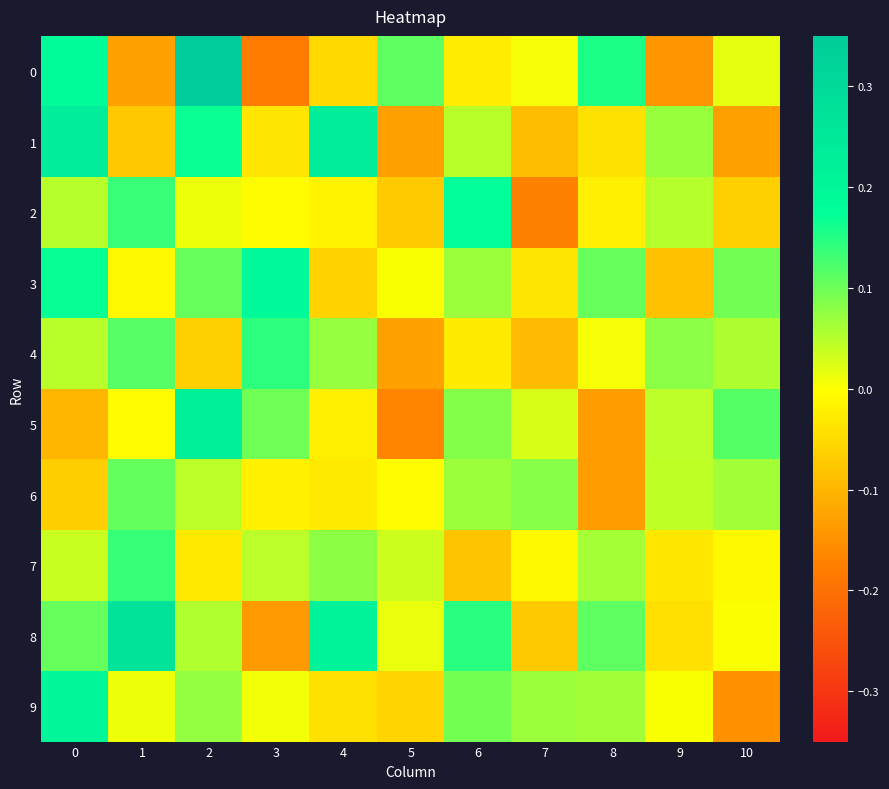

At 3, list the series in order from largest to smallest.

3, 4, 5, 7, 9, 2, 6, 1, 8, 0